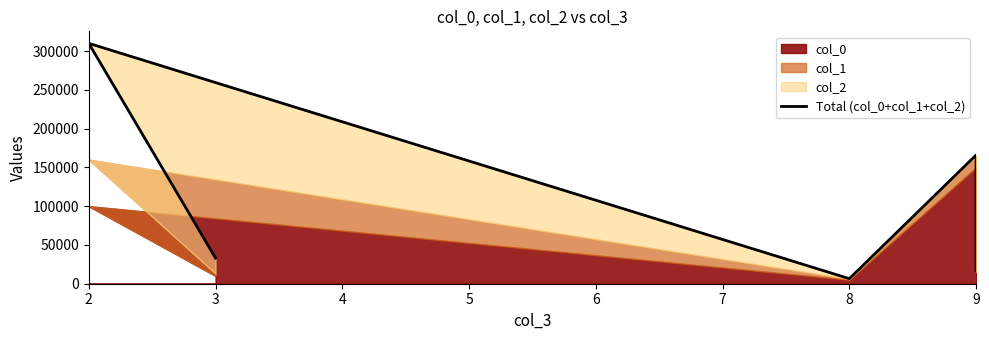

The value at 9 is 17000. True or false?

True